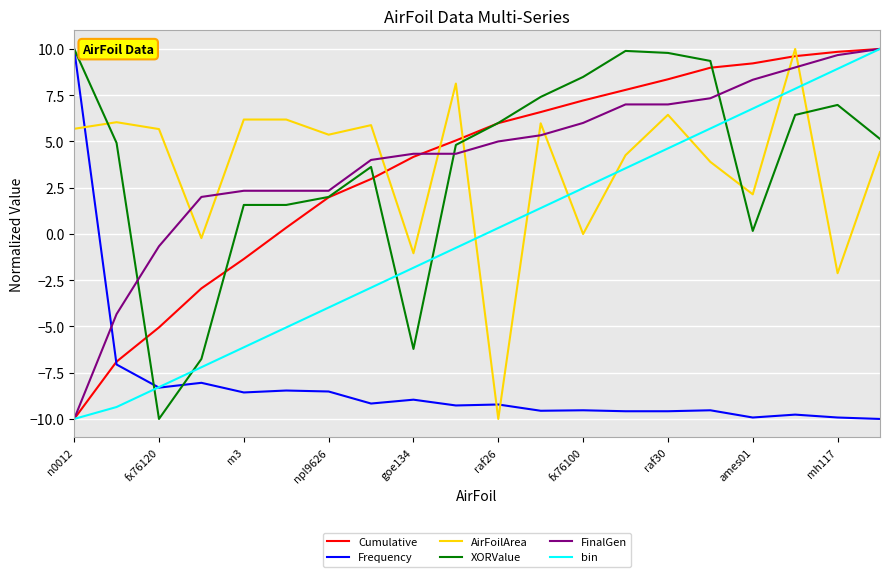

What is the lowest value of the Cumulative series?

-10.0